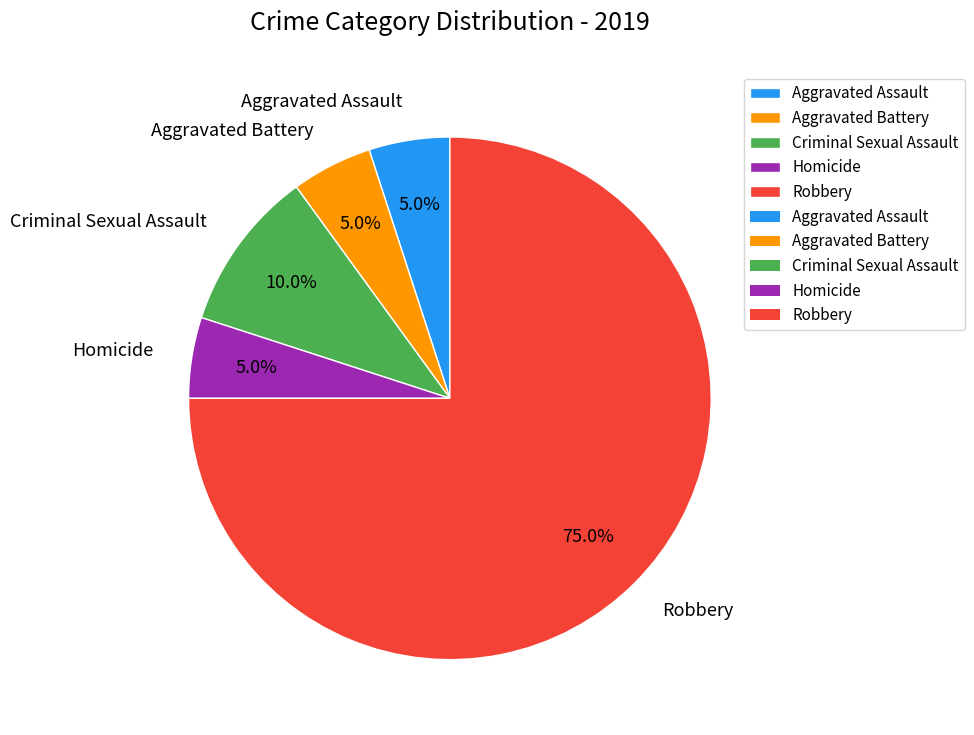

Between Robbery and Aggravated Assault, which is larger?

Robbery